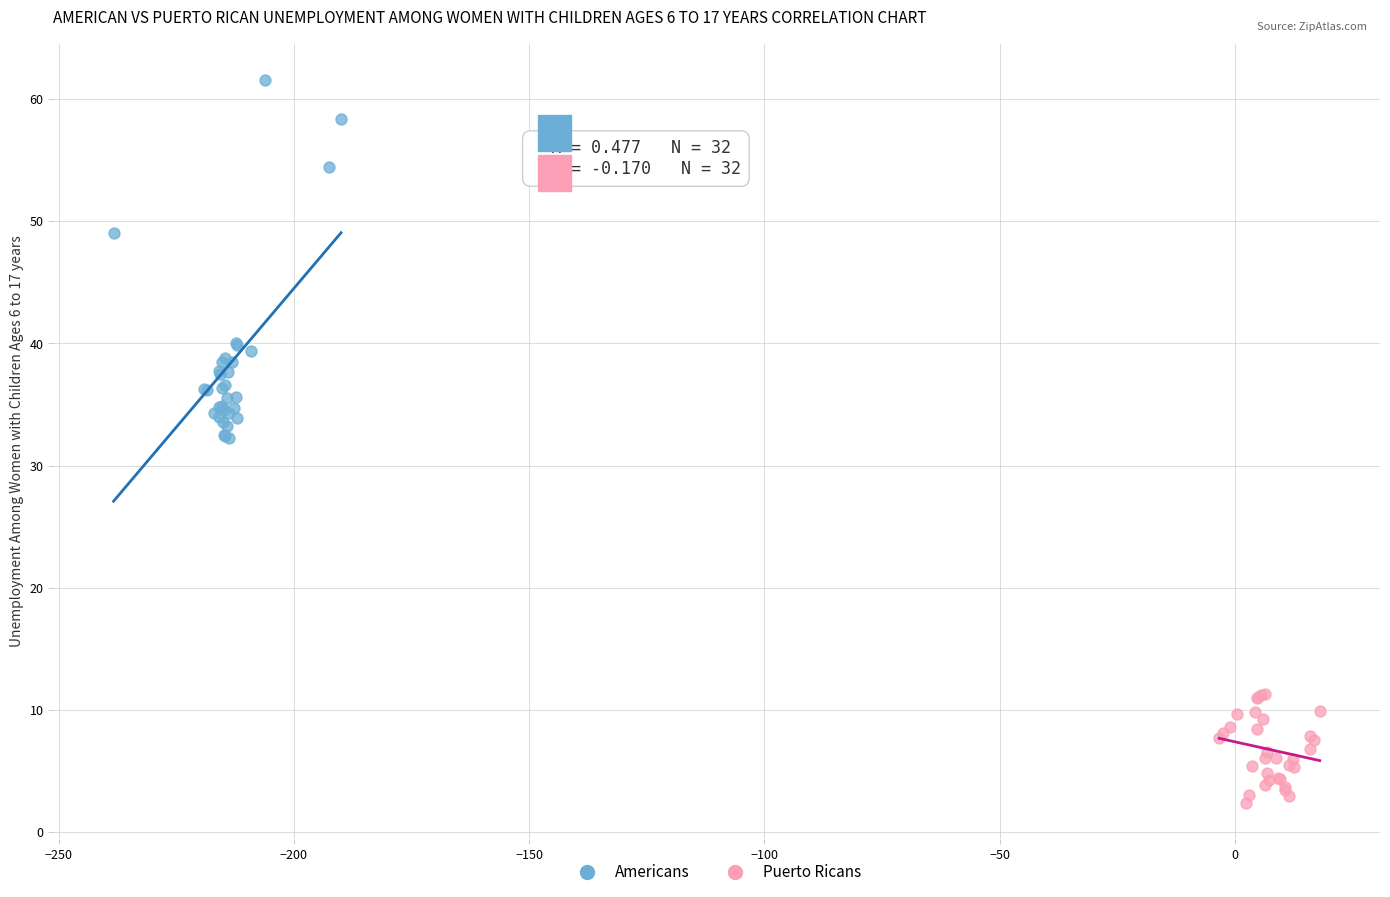

Which series reaches the minimum Y coordinate?

Puerto Ricans